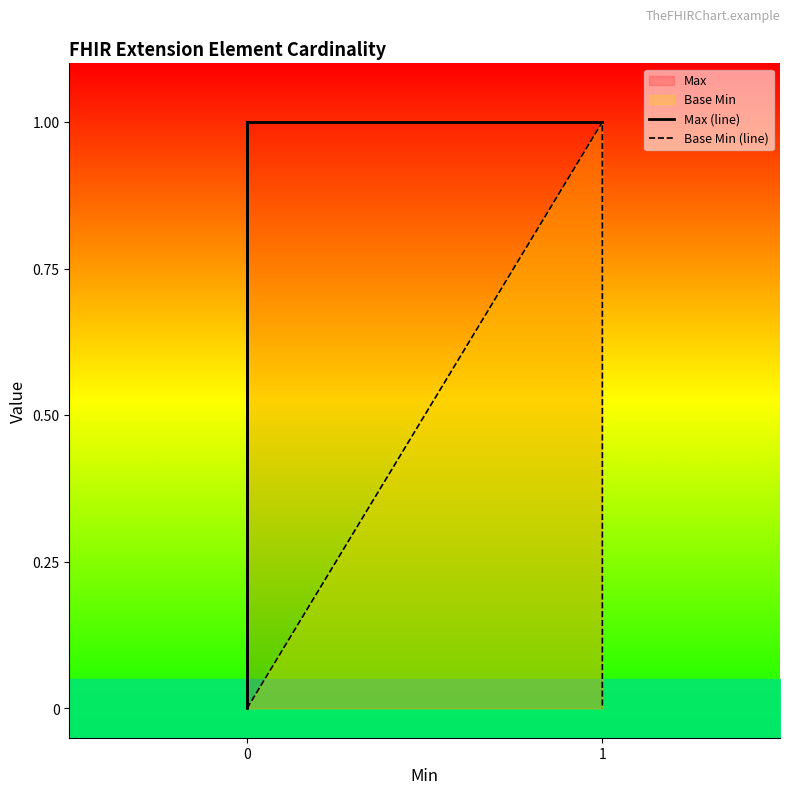

How many lines are shown in the chart?

2